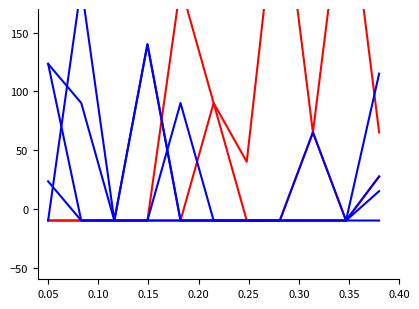

Reading left to right, extract all data points from this chart.

C5: -10.0	-10.0	-10.0	-10.0	-10.0	90.0	40.0	290.0	65.0	-10.0	27.5
r: -10.0	-10.0	-10.0	-10.0	190.0	90.0	-10.0	-10.0	65.0	290.0	65.0
G4: 23.3	-10.0	-10.0	140.0	-10.0	-10.0	-10.0	-10.0	65.0	-10.0	27.5
G5: 123.3	-10.0	-10.0	-10.0	90.0	-10.0	-10.0	-10.0	-10.0	-10.0	115.0
Bb4: -10.0	190.0	-10.0	140.0	-10.0	-10.0	-10.0	-10.0	-10.0	-10.0	15.0
Eb5: 123.3	90.0	-10.0	-10.0	-10.0	-10.0	-10.0	-10.0	-10.0	-10.0	-10.0